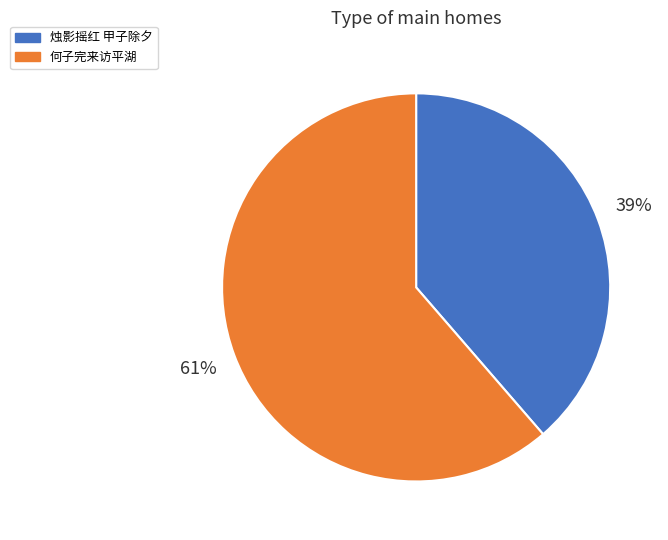

To the nearest percent, what is the average slice percentage?

50%